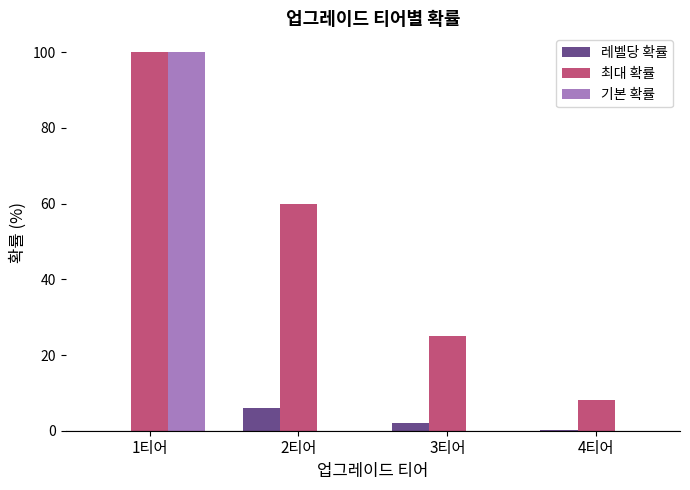

The value of 기본 확률 at 1티어 is 172.4. True or false?

False